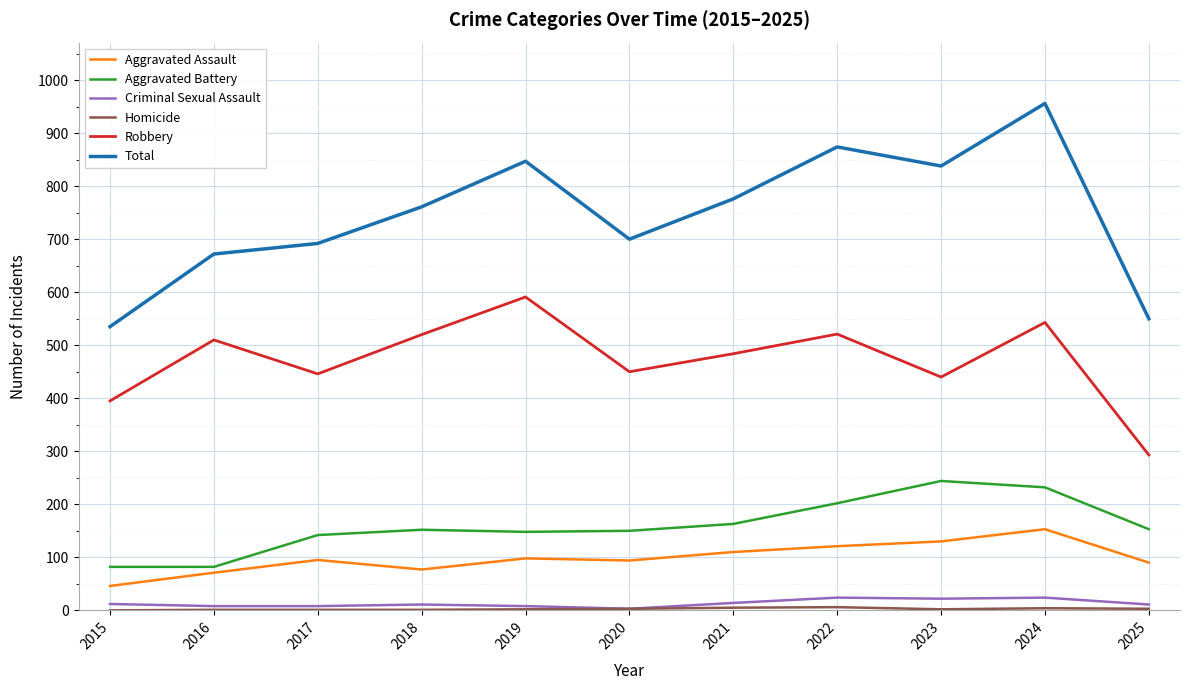

True or false: Total and Criminal Sexual Assault intersect in this chart.

False